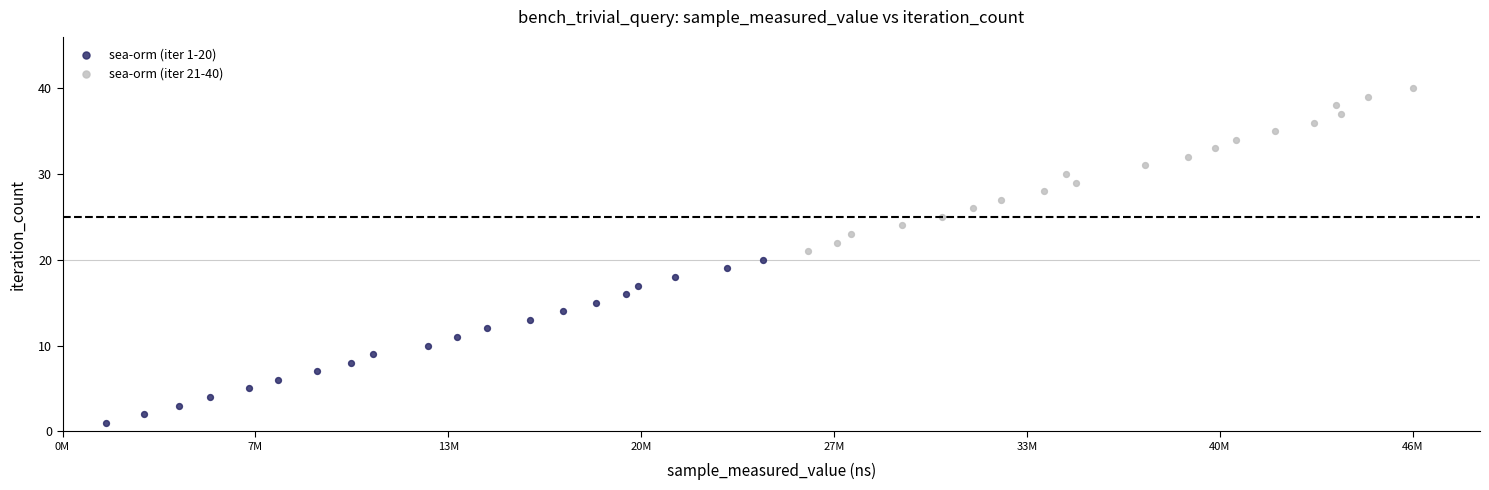

Which series reaches the minimum Y coordinate?

sea-orm (iter 1-20)